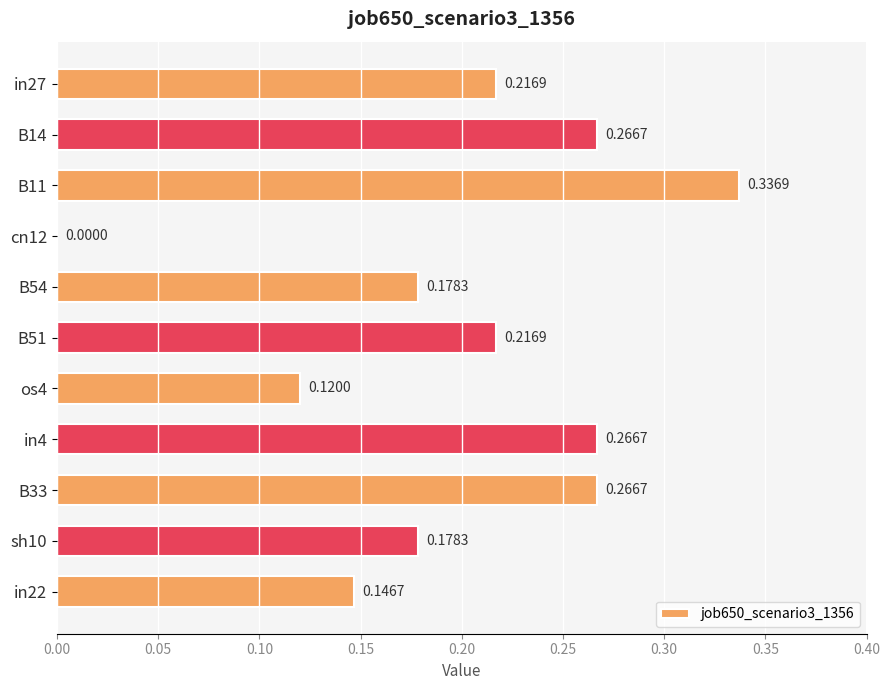

Which has a higher value, B11 or in4?

B11